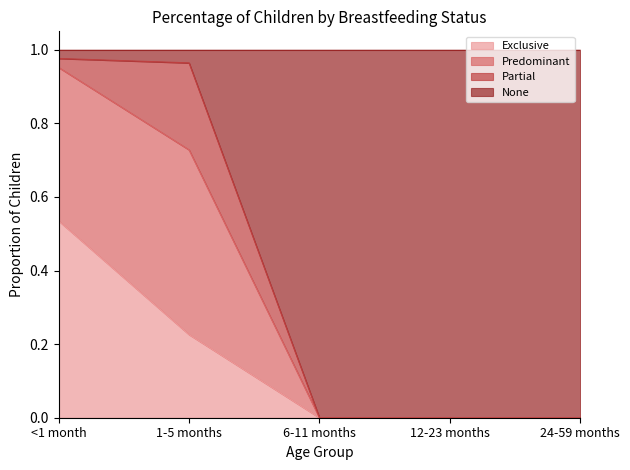

What are all the series names shown in the legend?

Exclusive, Predominant, Partial, None